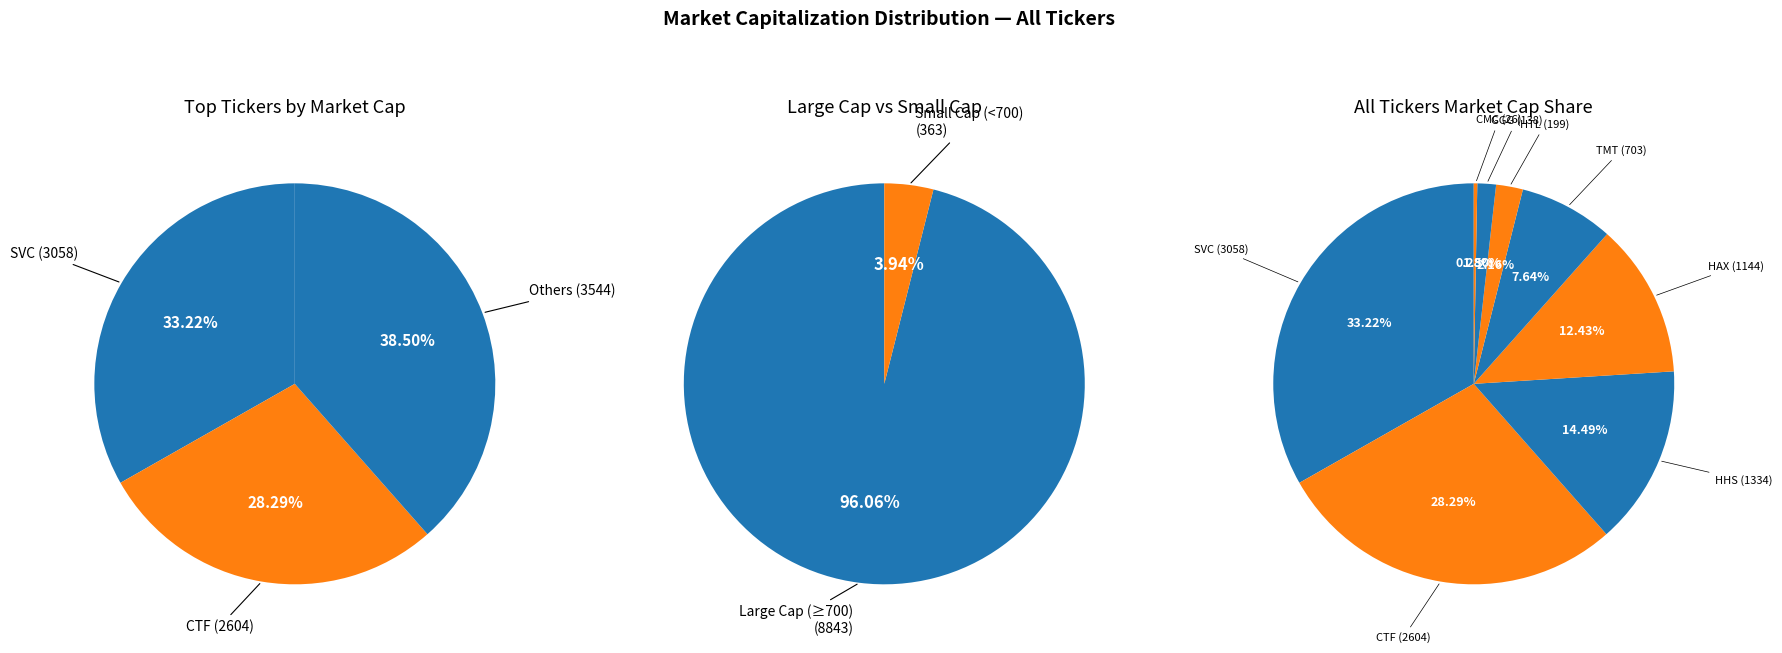

To the nearest percent, what portion does HTL represent?

2%